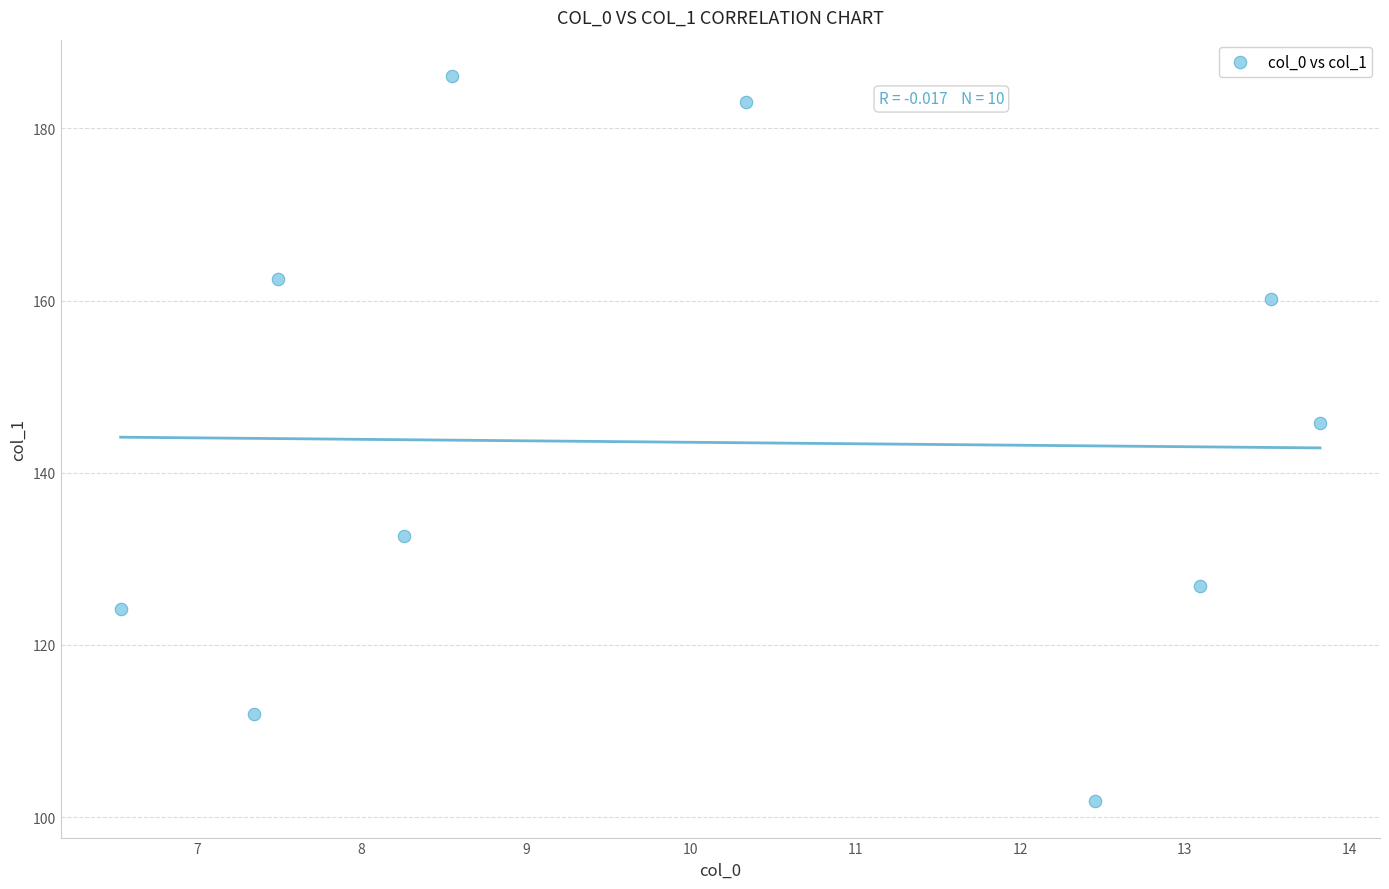

What is the range of Y values (max minus min)?

84.3